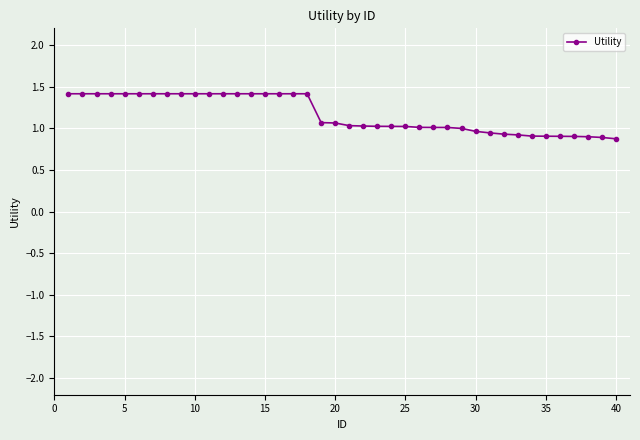

What is the difference between the maximum and minimum values?

0.5